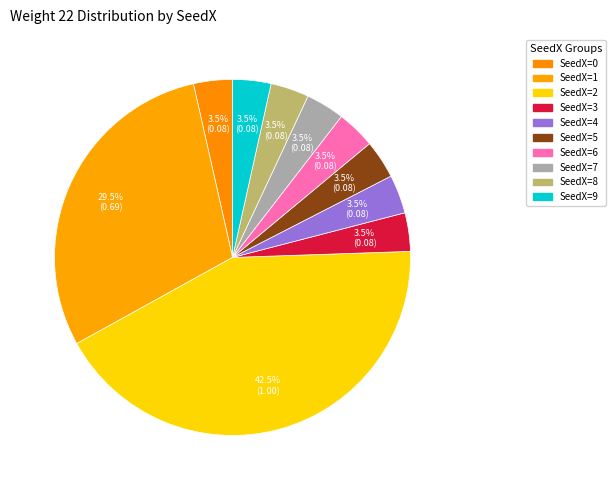

To the nearest percent, what portion does SeedX=7 represent?

4%